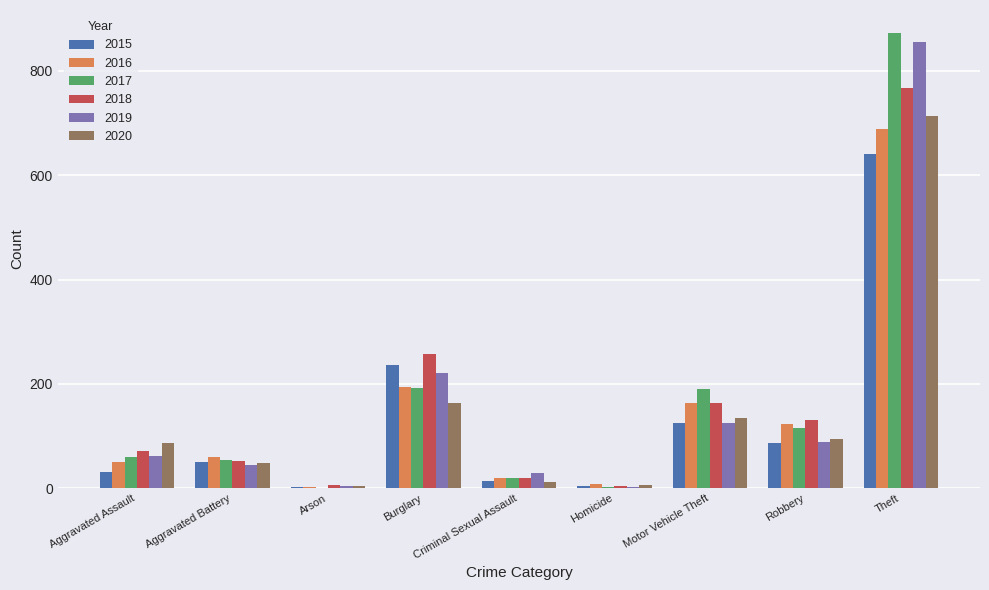

What is the spread (max minus min) of values at Robbery?

43